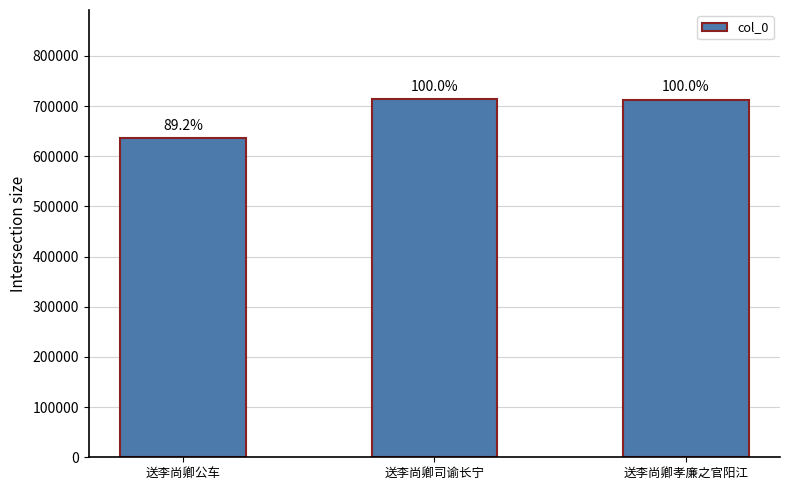

What is the sum of the values at 送李尚卿公车 and 送李尚卿孝廉之官阳江?

1349240